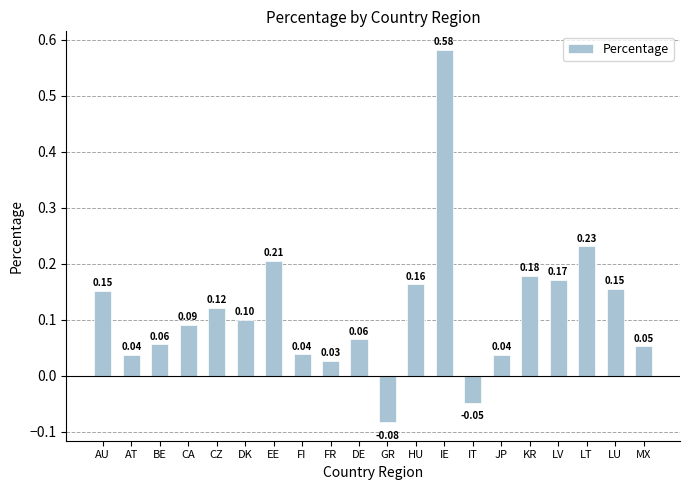

How many bars are there in total?

20